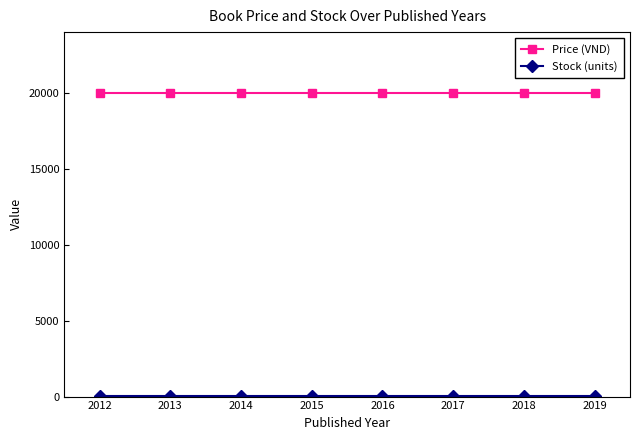

What is the average value of the Price (VND) series?

20000